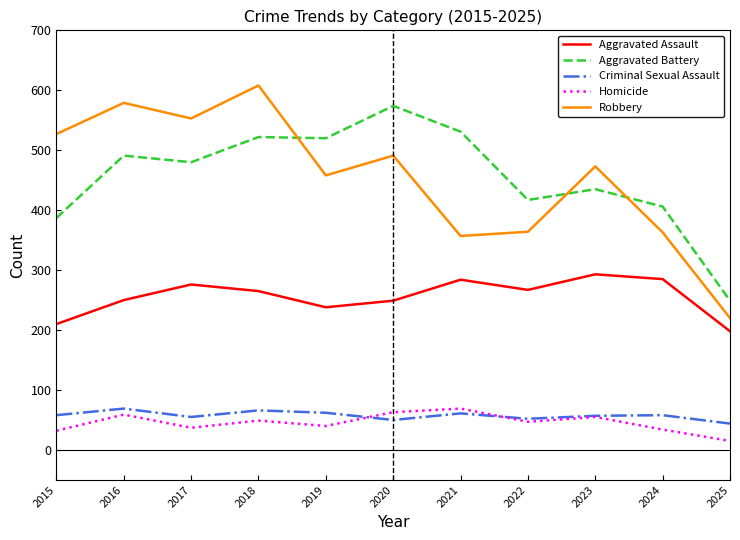

The value of Criminal Sexual Assault at 2017 is 55. True or false?

True